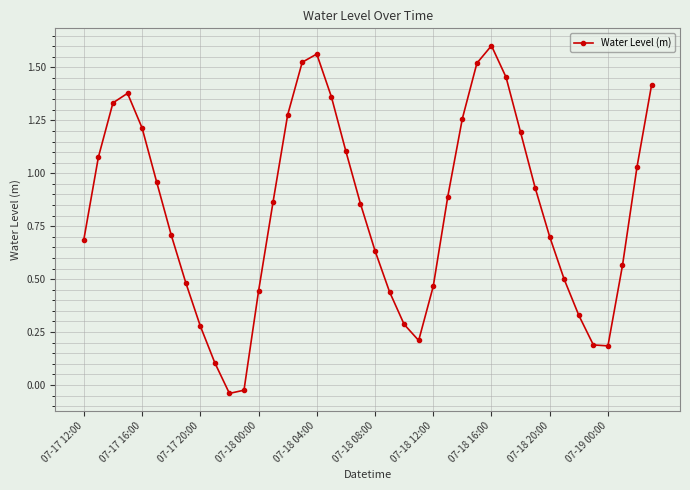

What is the sum of all values?

33.0